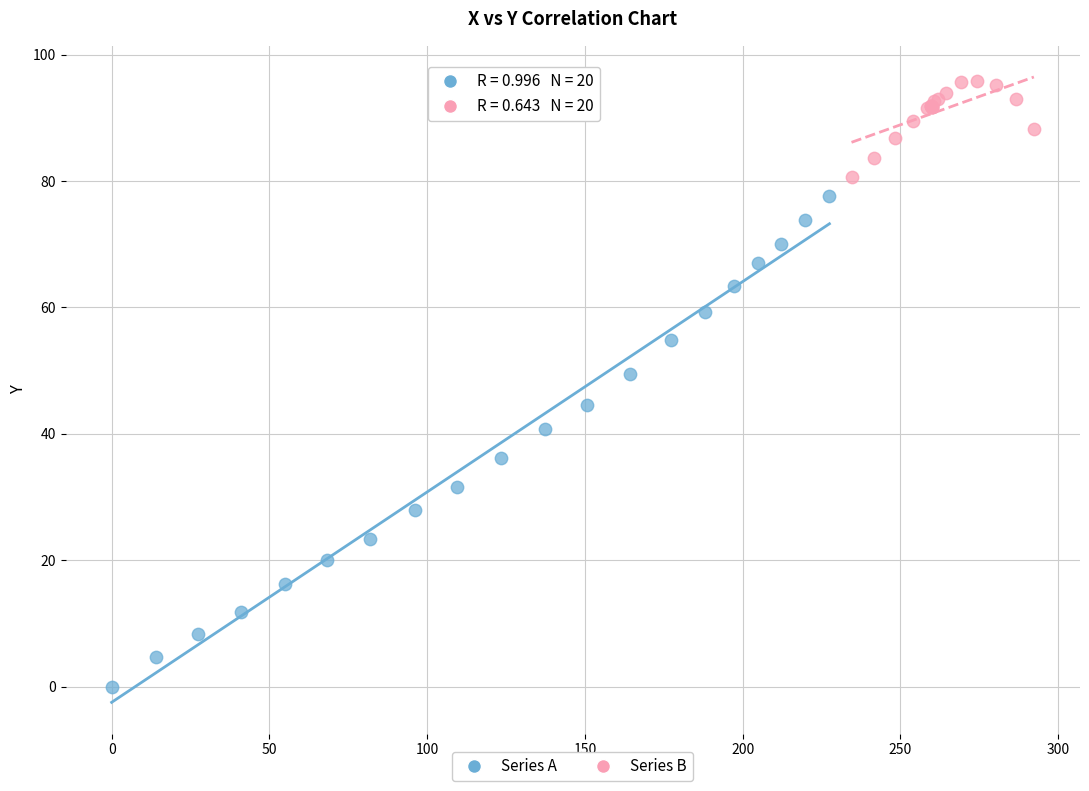

Which series contains the highest Y value?

Series B